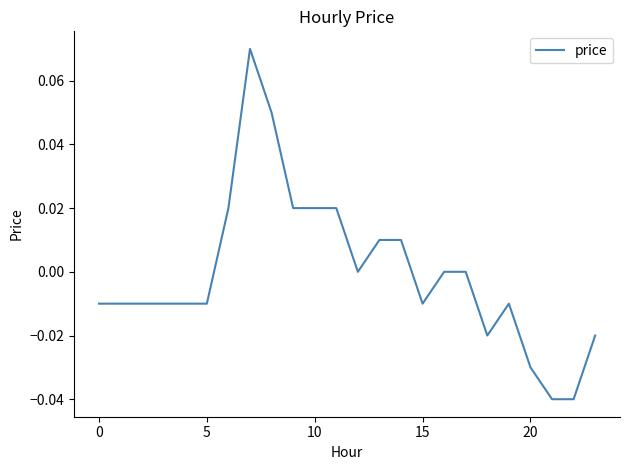

Does the chart have visible grid lines?

No